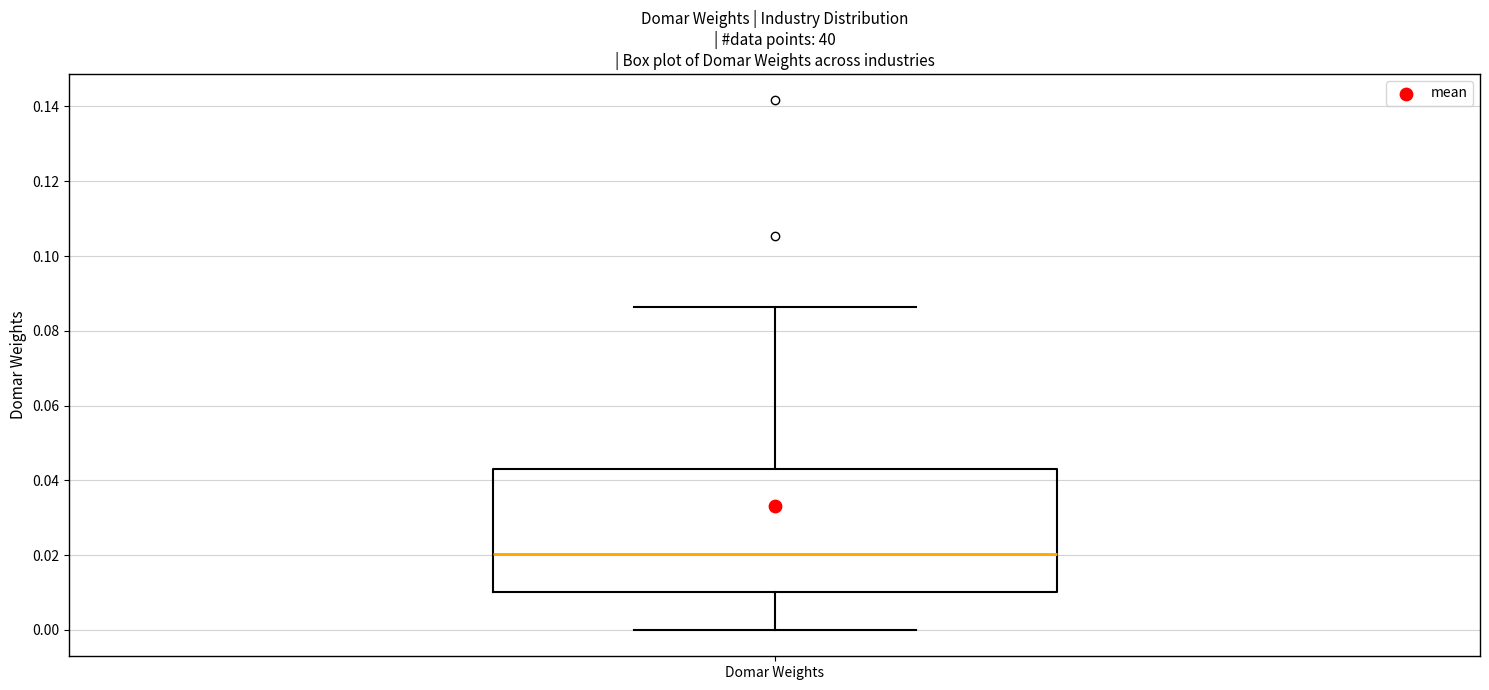

Read this box plot against the y-axis: the position of the median line, the range covered by the box, and the ends of both whiskers. The values are not printed on the chart, so give them approximately, as read against the axis.

median 0.020, box 0.010 to 0.044, whiskers 0.000 to 0.086